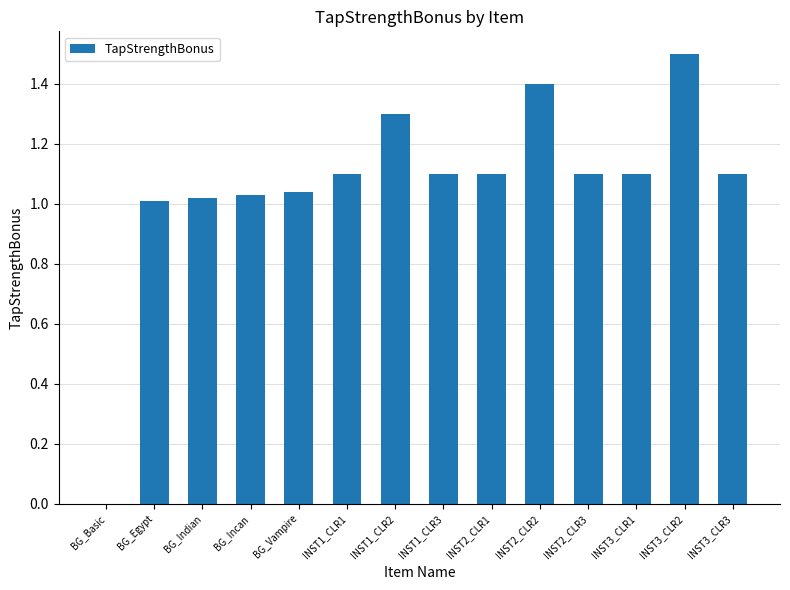

Is it true that the value at INST1_CLR3 is 0.3?

False